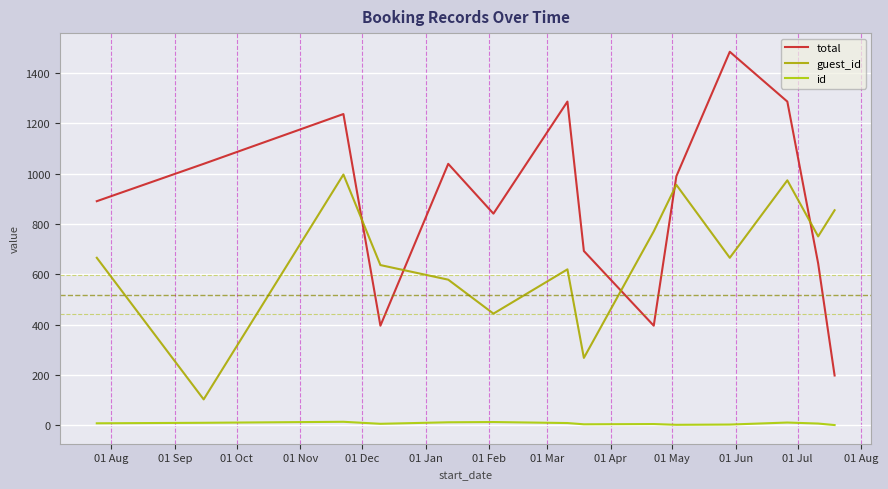

How many lines are shown in the chart?

3